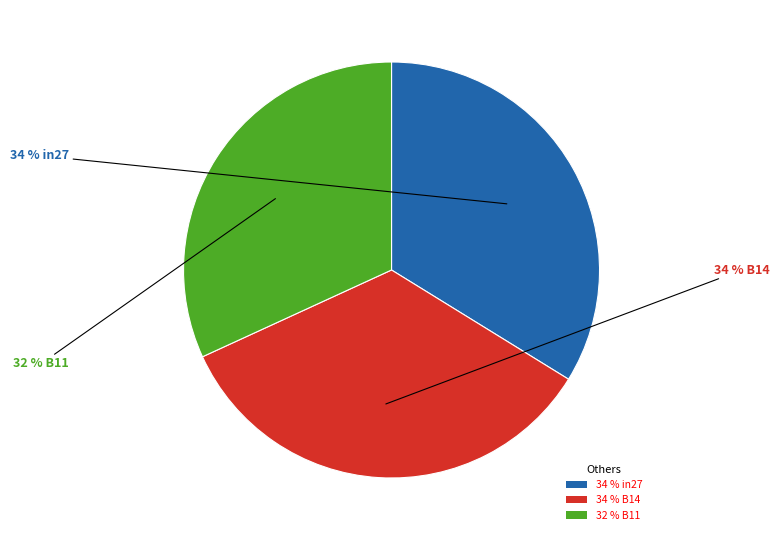

What is the smallest slice in the pie chart?

32 % B11